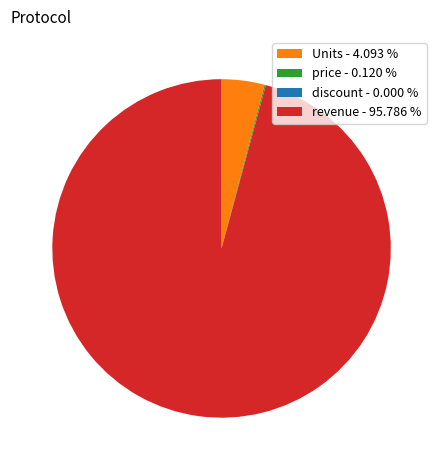

Do revenue - 95.786 % and Units - 4.093 % together represent more than half of the pie?

Yes